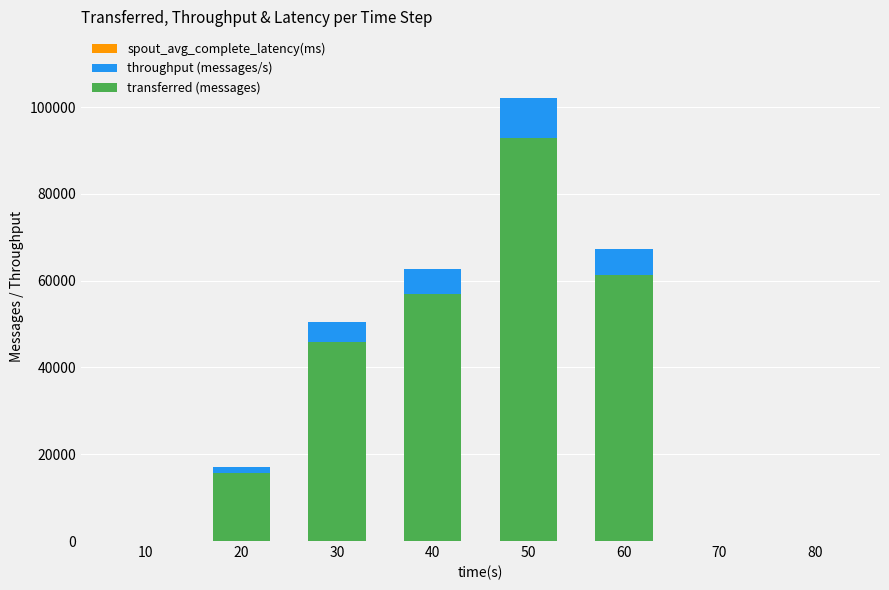

At which category is the sum across all series the highest?

50